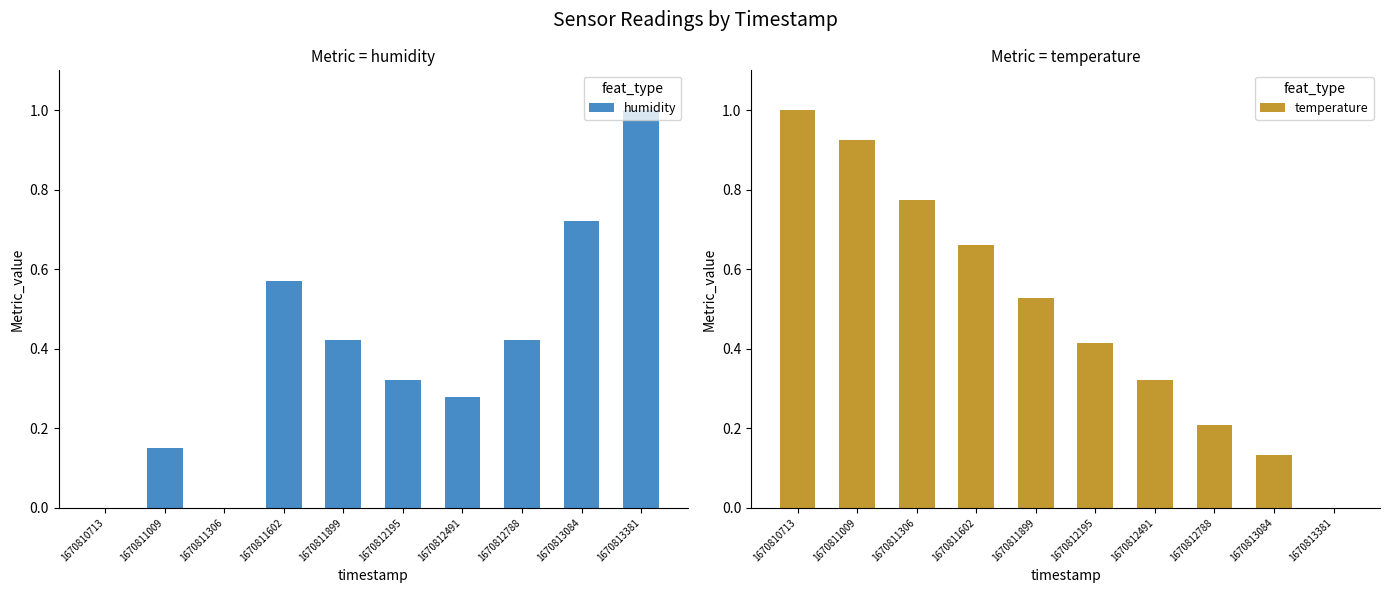

Which category has the highest value in the humidity series?

1670813381